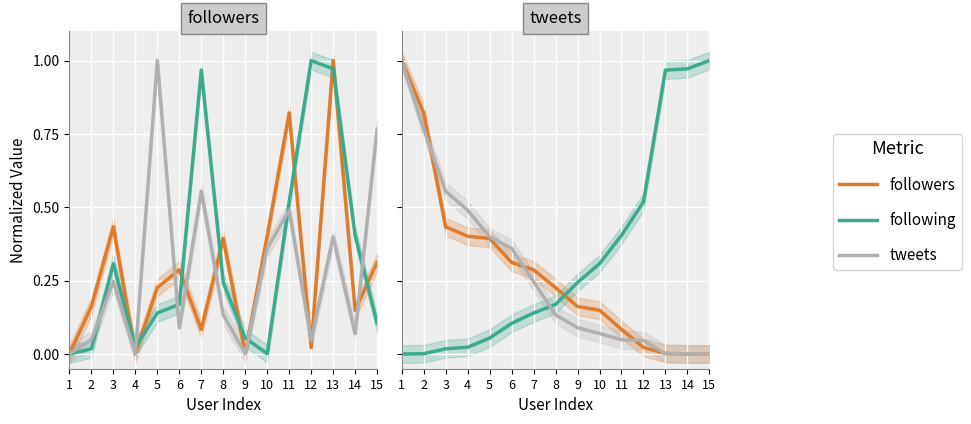

How many times do tweets and following cross each other?

1